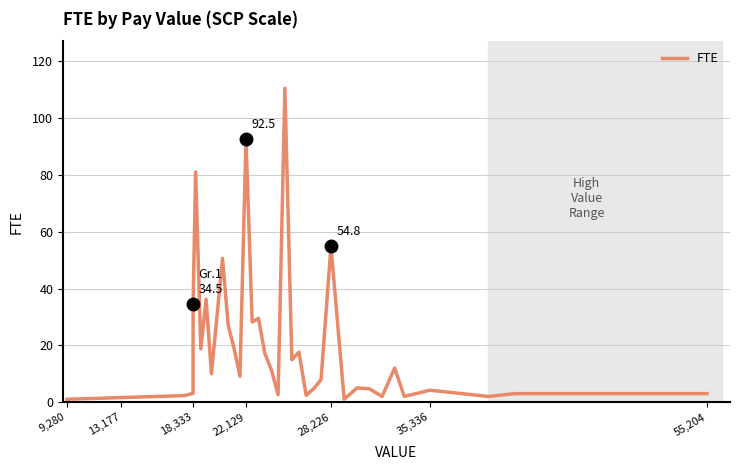

What is the difference between the maximum and minimum values?

109.5